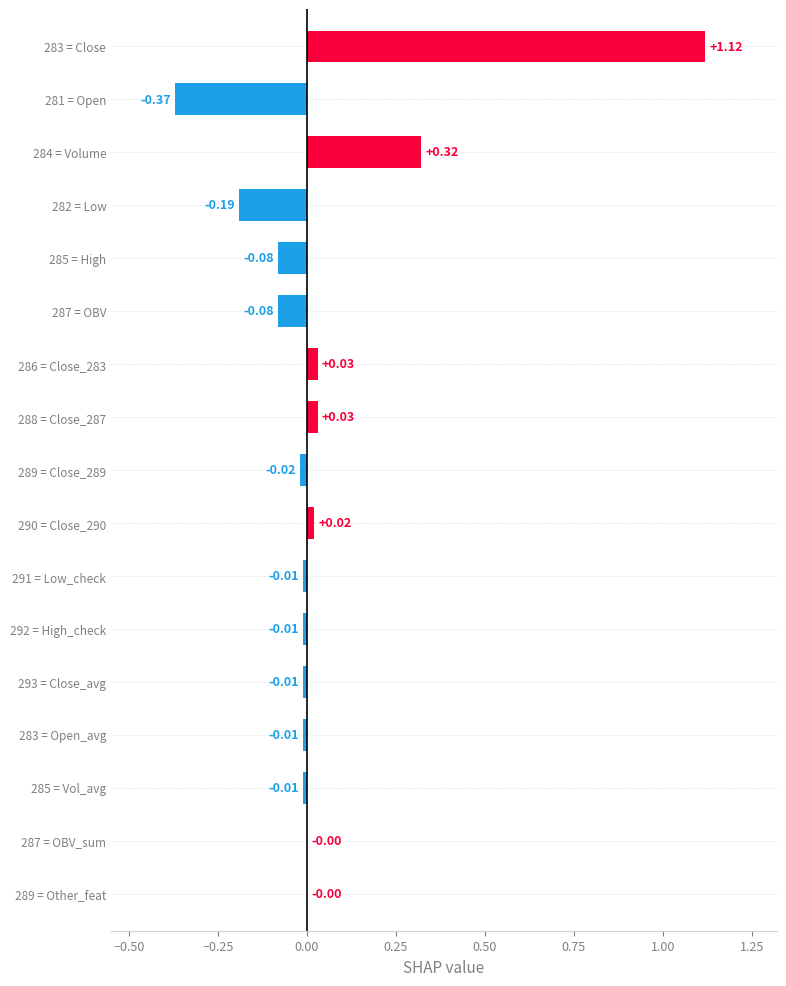

Between 285 = High and 287 = OBV_sum, which is larger?

287 = OBV_sum